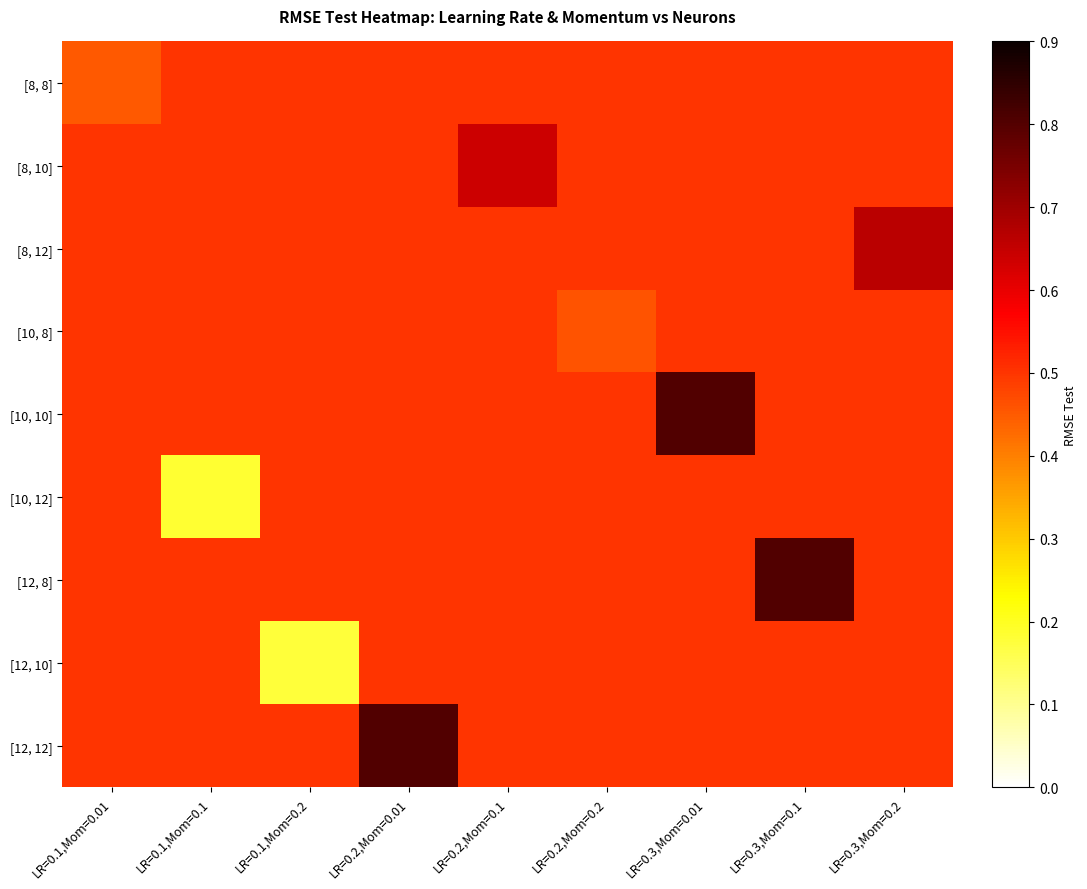

Reading left to right, extract all data points from this chart.

[8, 8]: LR=0.1,Mom=0.01=0.5	LR=0.1,Mom=0.1=0.5	LR=0.1,Mom=0.2=0.5	LR=0.2,Mom=0.01=0.5	LR=0.2,Mom=0.1=0.5	LR=0.2,Mom=0.2=0.5	LR=0.3,Mom=0.01=0.5	LR=0.3,Mom=0.1=0.5	LR=0.3,Mom=0.2=0.5
[8, 10]: LR=0.1,Mom=0.01=0.5	LR=0.1,Mom=0.1=0.5	LR=0.1,Mom=0.2=0.5	LR=0.2,Mom=0.01=0.5	LR=0.2,Mom=0.1=0.6	LR=0.2,Mom=0.2=0.5	LR=0.3,Mom=0.01=0.5	LR=0.3,Mom=0.1=0.5	LR=0.3,Mom=0.2=0.5
[8, 12]: LR=0.1,Mom=0.01=0.5	LR=0.1,Mom=0.1=0.5	LR=0.1,Mom=0.2=0.5	LR=0.2,Mom=0.01=0.5	LR=0.2,Mom=0.1=0.5	LR=0.2,Mom=0.2=0.5	LR=0.3,Mom=0.01=0.5	LR=0.3,Mom=0.1=0.5	LR=0.3,Mom=0.2=0.7
[10, 8]: LR=0.1,Mom=0.01=0.5	LR=0.1,Mom=0.1=0.5	LR=0.1,Mom=0.2=0.5	LR=0.2,Mom=0.01=0.5	LR=0.2,Mom=0.1=0.5	LR=0.2,Mom=0.2=0.5	LR=0.3,Mom=0.01=0.5	LR=0.3,Mom=0.1=0.5	LR=0.3,Mom=0.2=0.5
[10, 10]: LR=0.1,Mom=0.01=0.5	LR=0.1,Mom=0.1=0.5	LR=0.1,Mom=0.2=0.5	LR=0.2,Mom=0.01=0.5	LR=0.2,Mom=0.1=0.5	LR=0.2,Mom=0.2=0.5	LR=0.3,Mom=0.01=0.8	LR=0.3,Mom=0.1=0.5	LR=0.3,Mom=0.2=0.5
[10, 12]: LR=0.1,Mom=0.01=0.5	LR=0.1,Mom=0.1=0.2	LR=0.1,Mom=0.2=0.5	LR=0.2,Mom=0.01=0.5	LR=0.2,Mom=0.1=0.5	LR=0.2,Mom=0.2=0.5	LR=0.3,Mom=0.01=0.5	LR=0.3,Mom=0.1=0.5	LR=0.3,Mom=0.2=0.5
[12, 8]: LR=0.1,Mom=0.01=0.5	LR=0.1,Mom=0.1=0.5	LR=0.1,Mom=0.2=0.5	LR=0.2,Mom=0.01=0.5	LR=0.2,Mom=0.1=0.5	LR=0.2,Mom=0.2=0.5	LR=0.3,Mom=0.01=0.5	LR=0.3,Mom=0.1=0.8	LR=0.3,Mom=0.2=0.5
[12, 10]: LR=0.1,Mom=0.01=0.5	LR=0.1,Mom=0.1=0.5	LR=0.1,Mom=0.2=0.2	LR=0.2,Mom=0.01=0.5	LR=0.2,Mom=0.1=0.5	LR=0.2,Mom=0.2=0.5	LR=0.3,Mom=0.01=0.5	LR=0.3,Mom=0.1=0.5	LR=0.3,Mom=0.2=0.5
[12, 12]: LR=0.1,Mom=0.01=0.5	LR=0.1,Mom=0.1=0.5	LR=0.1,Mom=0.2=0.5	LR=0.2,Mom=0.01=0.8	LR=0.2,Mom=0.1=0.5	LR=0.2,Mom=0.2=0.5	LR=0.3,Mom=0.01=0.5	LR=0.3,Mom=0.1=0.5	LR=0.3,Mom=0.2=0.5